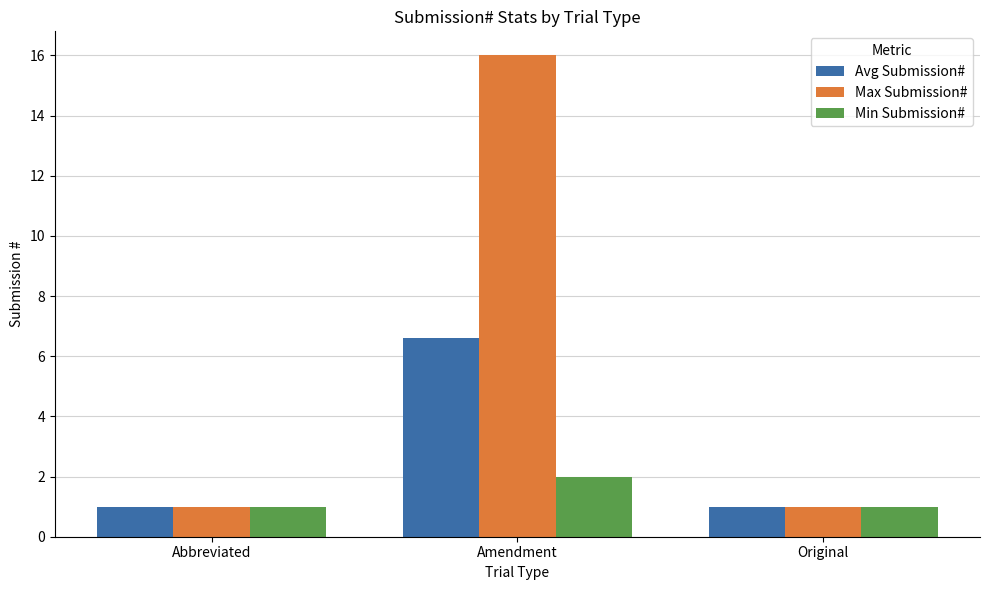

How many groups of bars are there?

3